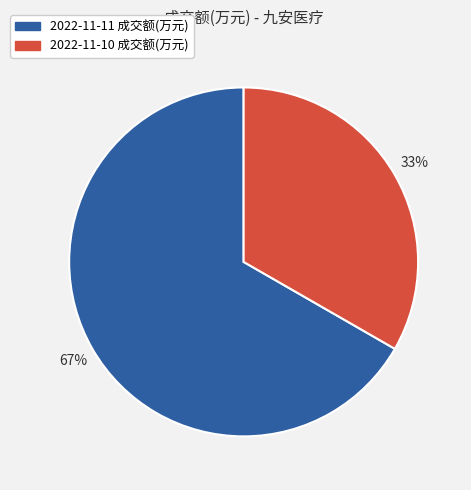

Which has a higher value, 2022-11-10 成交额(万元) or 2022-11-11 成交额(万元)?

2022-11-11 成交额(万元)